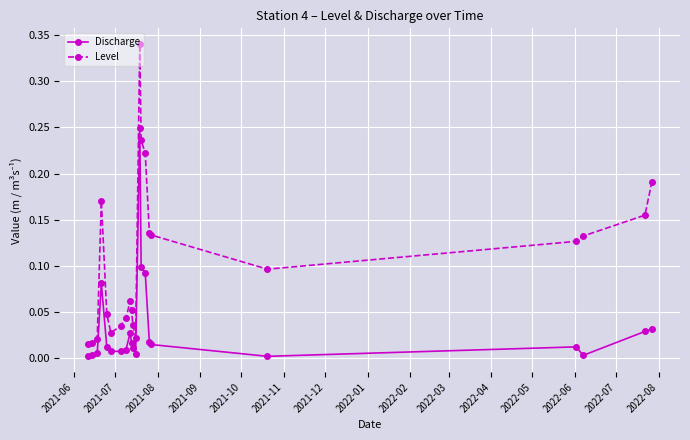

True or false: Level has more than 0 interior local peaks.

True